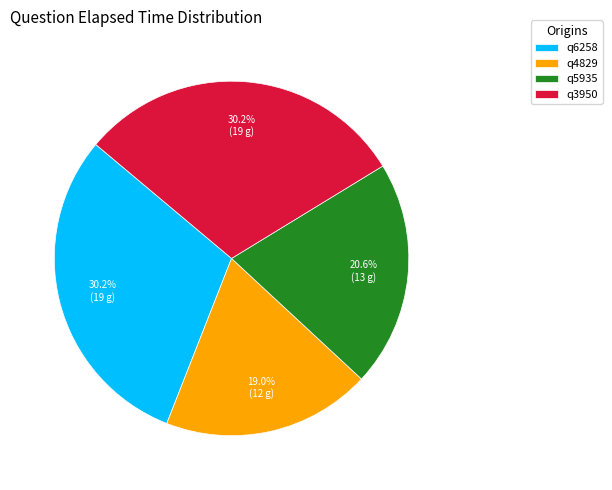

Is it true that q3950 is 30% of the pie?

True